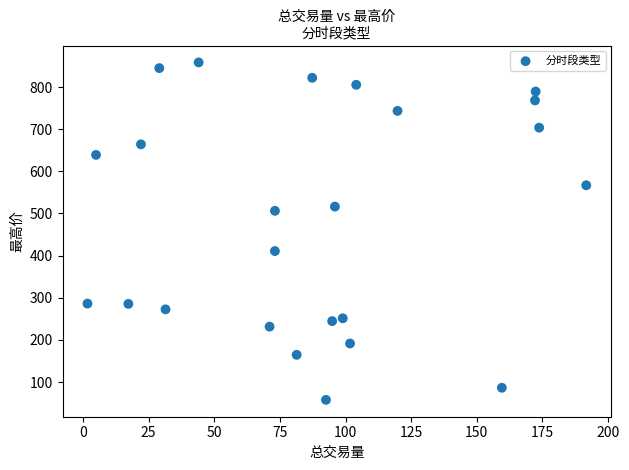

What is the range of X values (max minus min)?

190.0